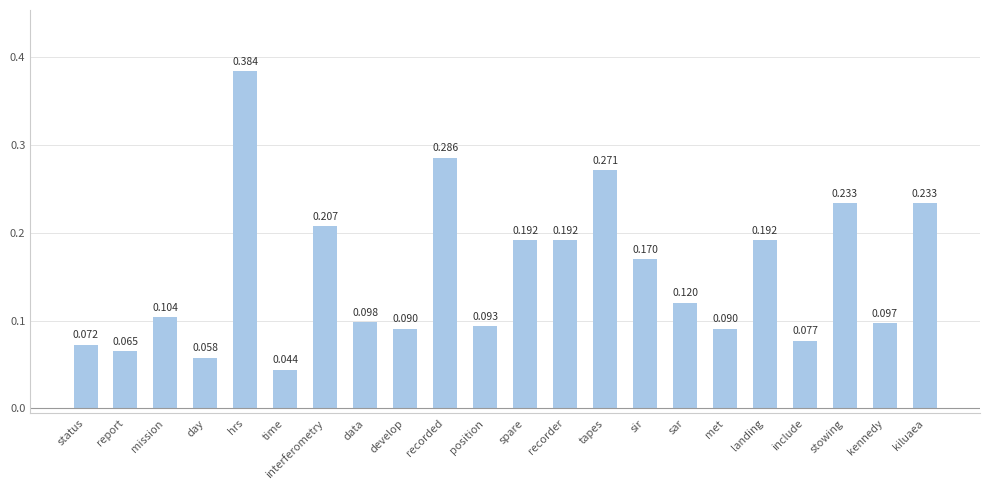

The value at landing is 0.3. True or false?

False